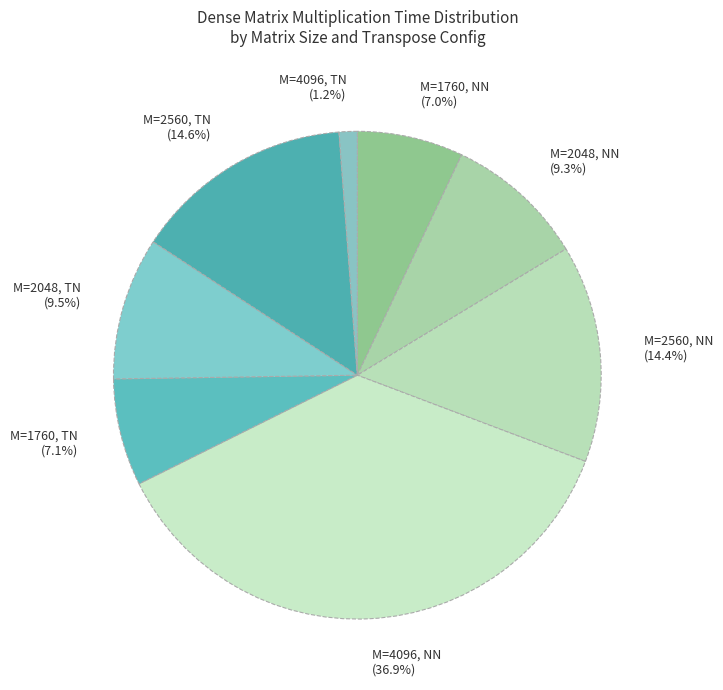

Is the sum of M=1760, NN (7.0%) and M=2048, TN (9.5%) greater than half?

No